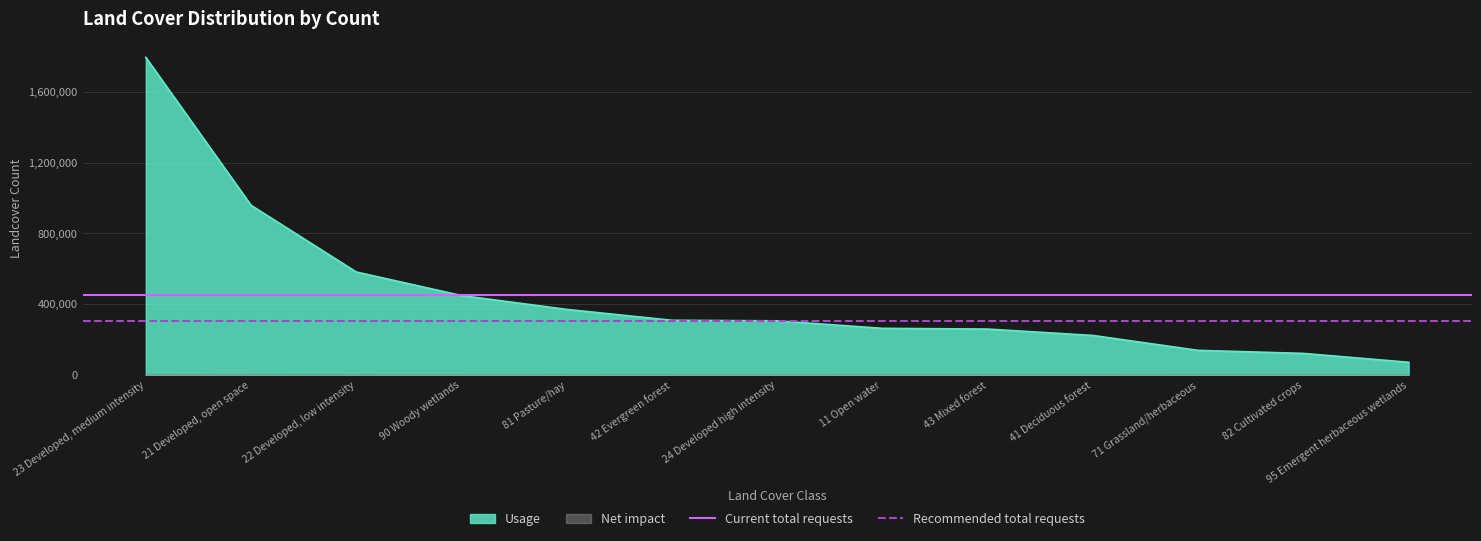

At which label does Usage reach its peak?

23 Developed, medium intensity